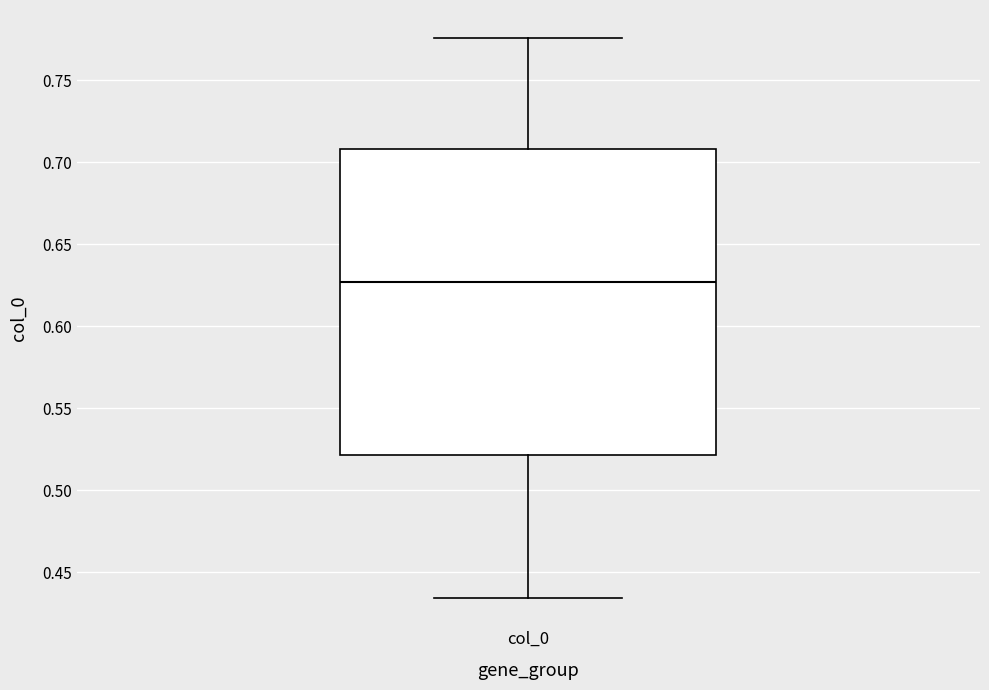

Read this box plot against the y-axis: the position of the median line, the range covered by the box, and the ends of both whiskers. The values are not printed on the chart, so give them approximately, as read against the axis.

median 0.625, box 0.520 to 0.710, whiskers 0.435 to 0.775